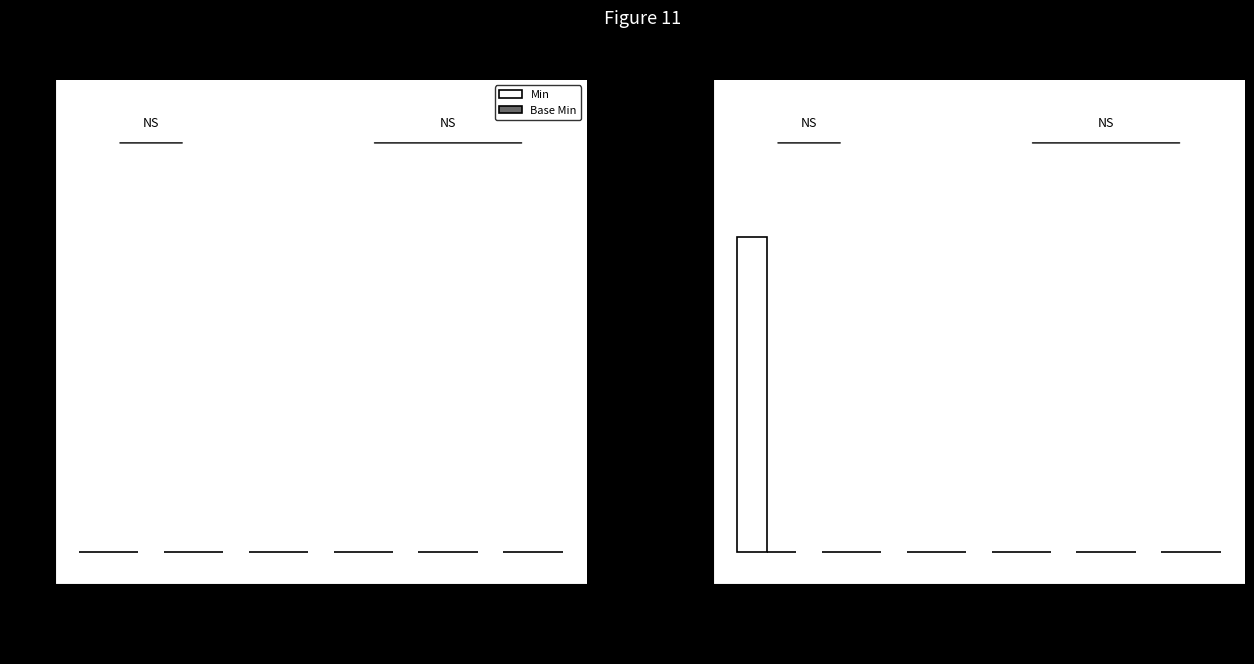

Which label corresponds to the largest value in the chart?

meta.lastUpd